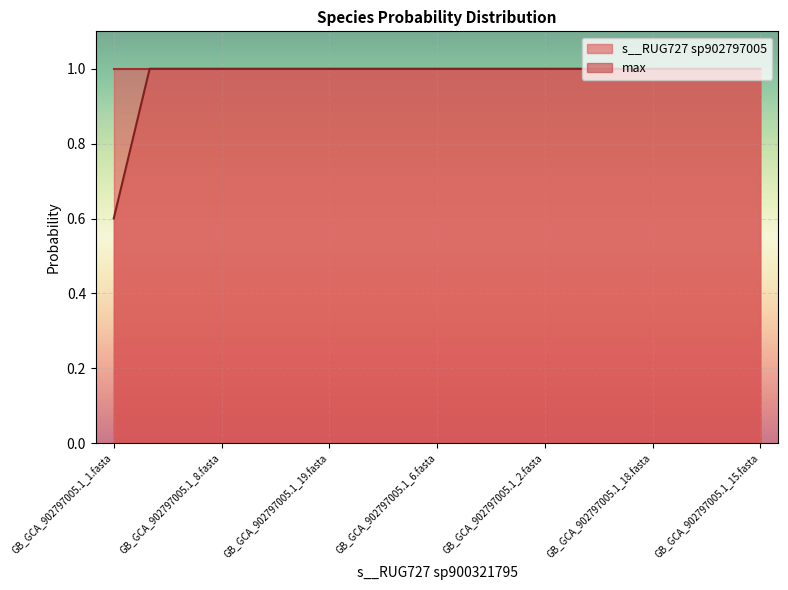

At which category does the chart reach its minimum across all series?

GB_GCA_902797005.1_1.fasta